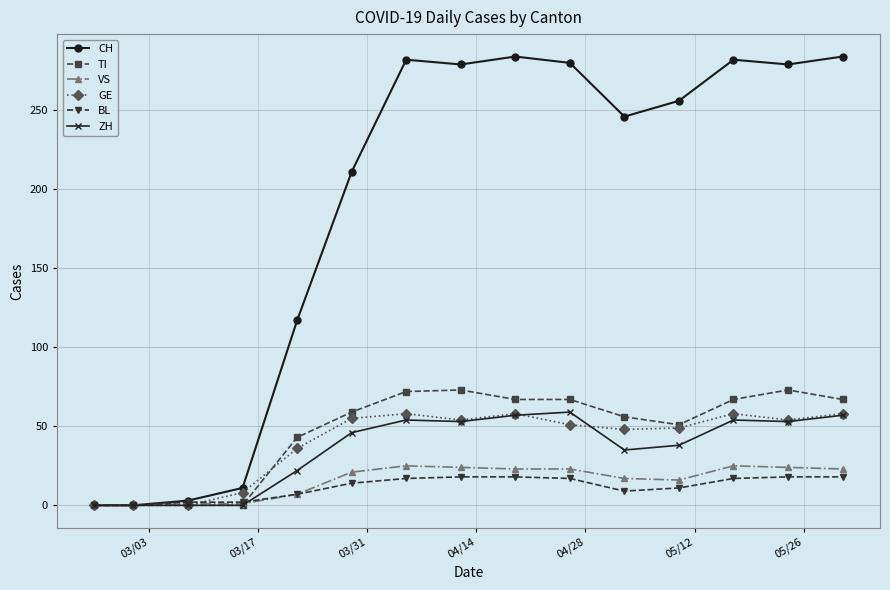

How many distinct data groups are displayed?

6